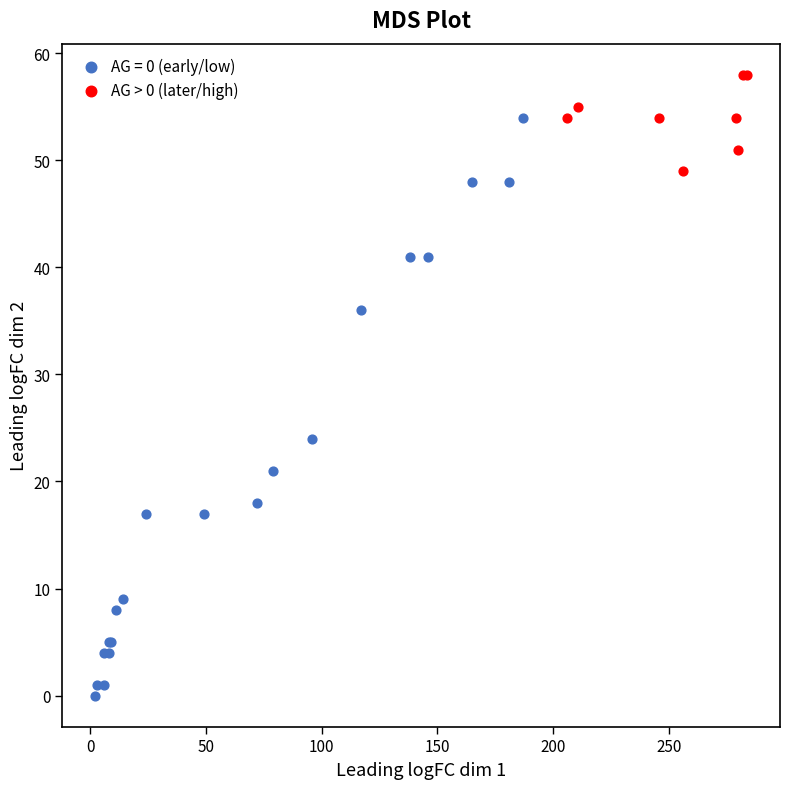

Which series has the widest spread of Y values?

AG = 0 (early/low)